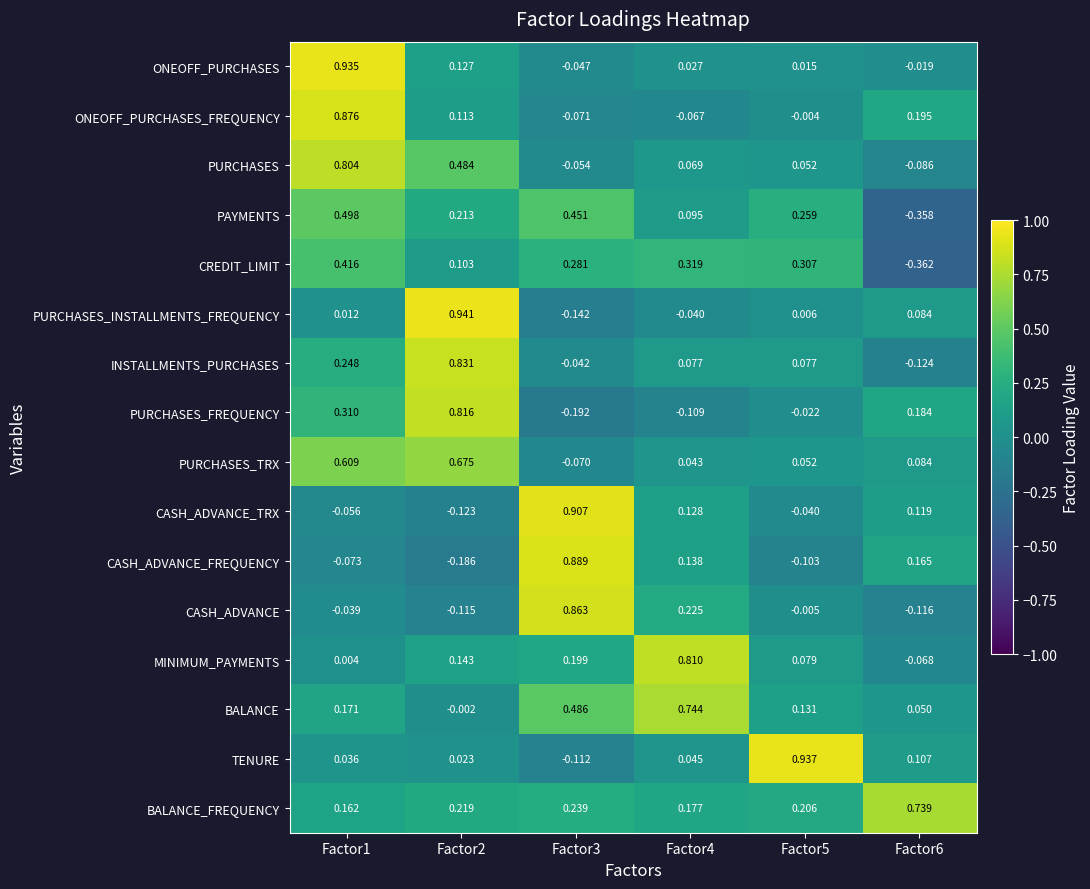

Which series has the widest spread of values?

PURCHASES_INSTALLMENTS_FREQUENCY